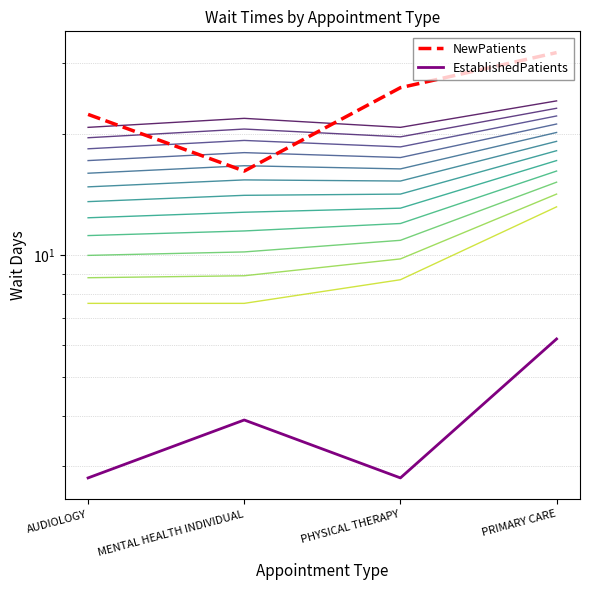

True or false: NewPatients and EstablishedPatients cross at least once.

False